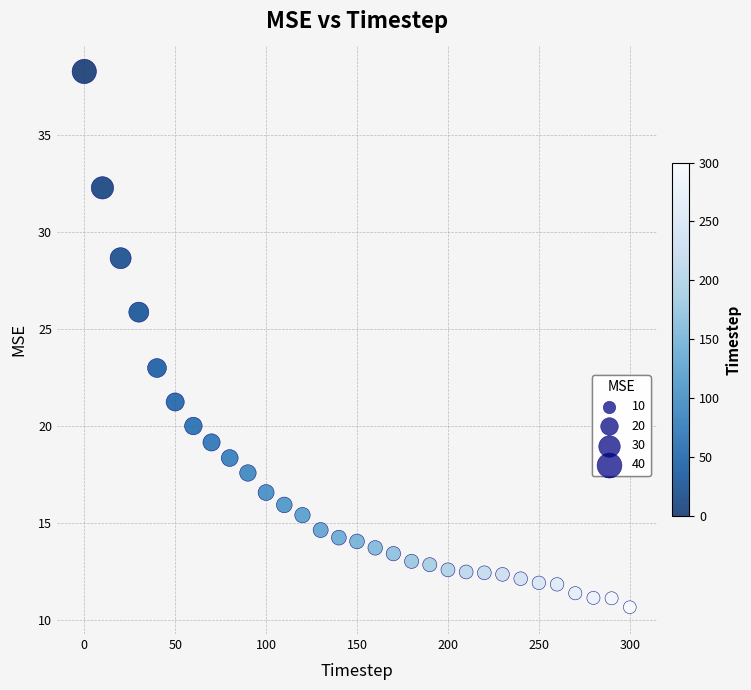

What is the range of Y values (max minus min)?

27.6